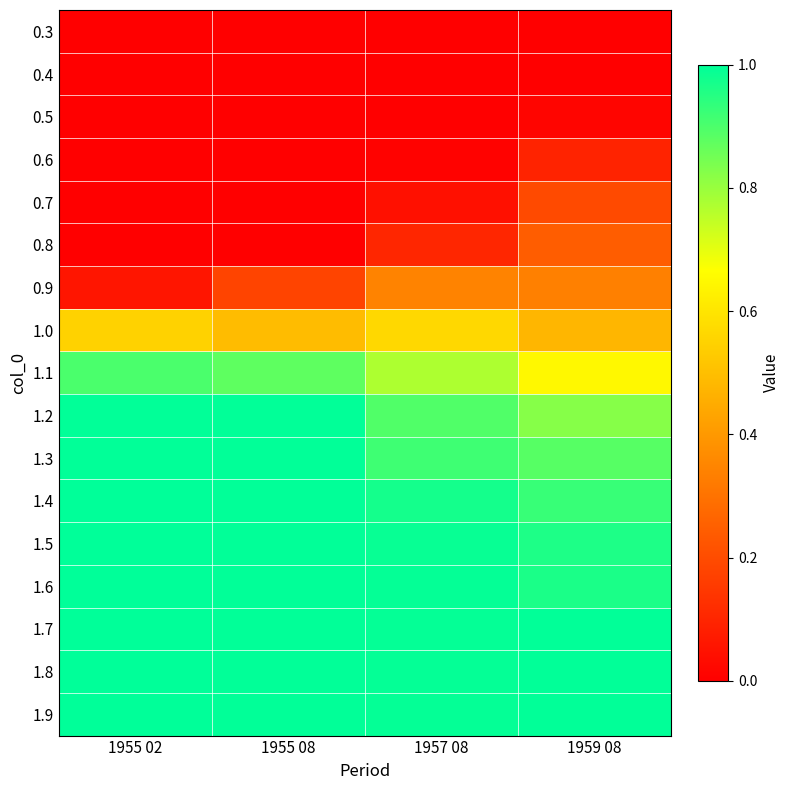

What is the difference between the highest and lowest values at 1957 08?

1.0